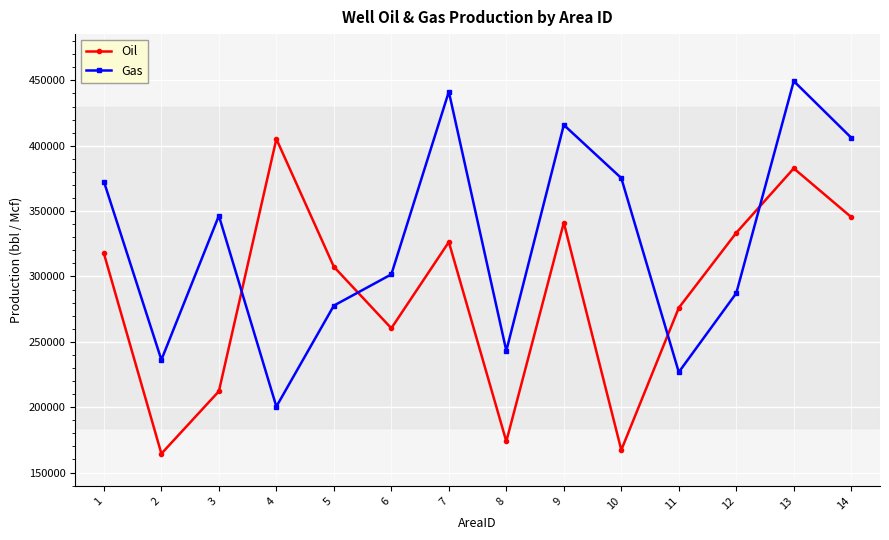

Reading left to right, what are all the values shown in this chart?

Oil: 317590	164441	212158	405190	307423	260380	326366	173790	341163	167228	275980	333387	382703	345411
Gas: 372601	236209	346438	200453	277708	301602	441377	243109	415938	375253	226797	287205	449455	406138